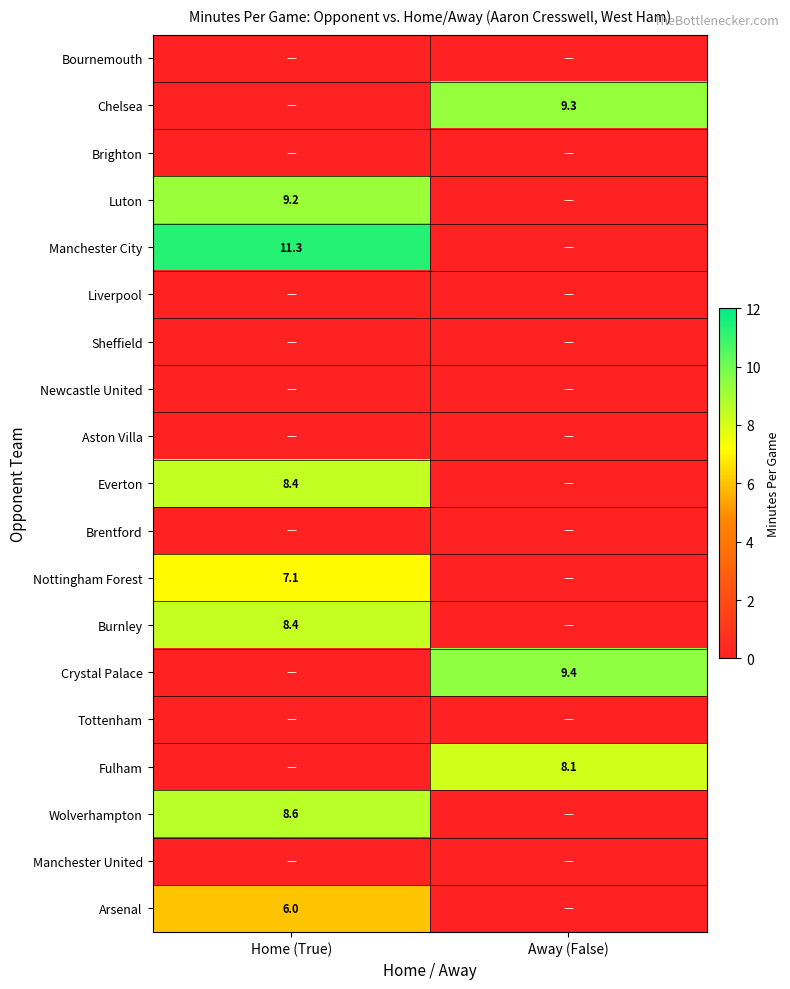

Is it true that Crystal Palace equals 9.4 at Away (False)?

True